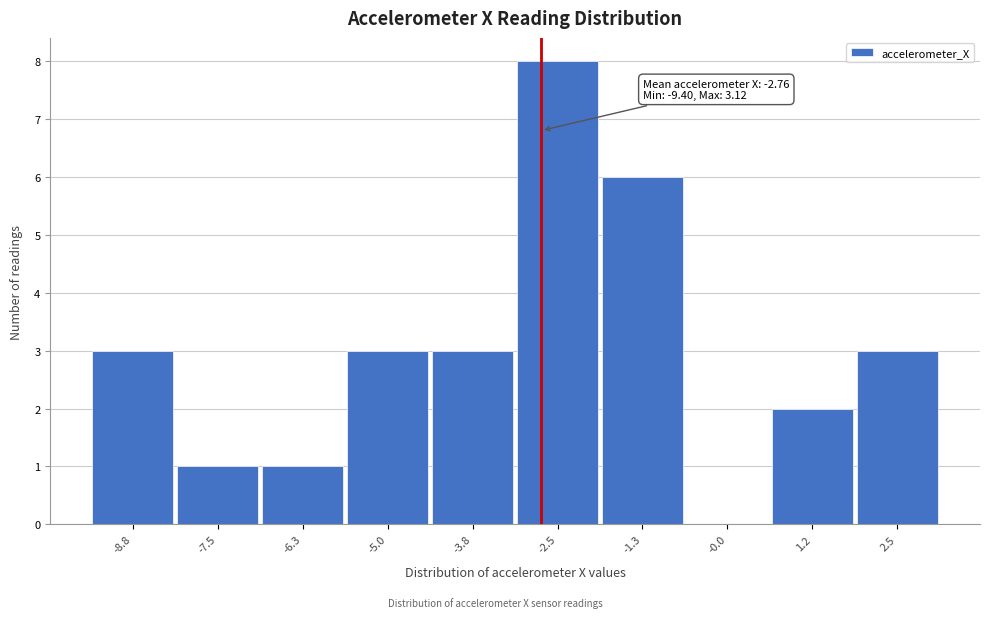

Over which range of the x-axis is the bar tallest?

-3.2 to -1.8